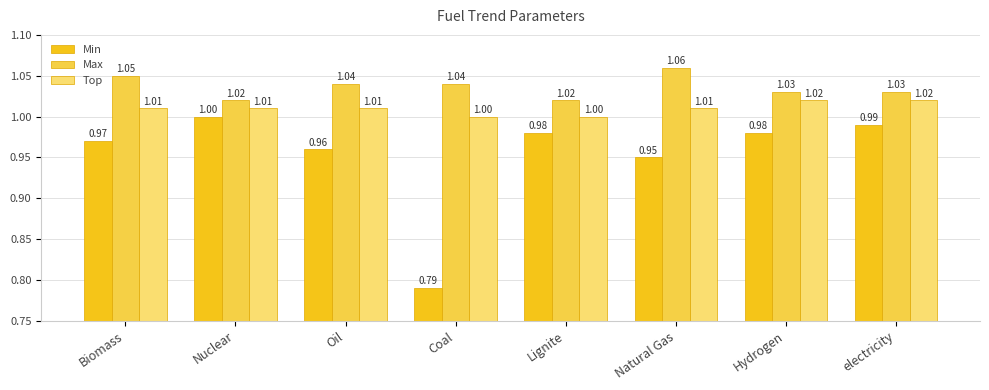

Which category has the lowest value across all series?

Coal